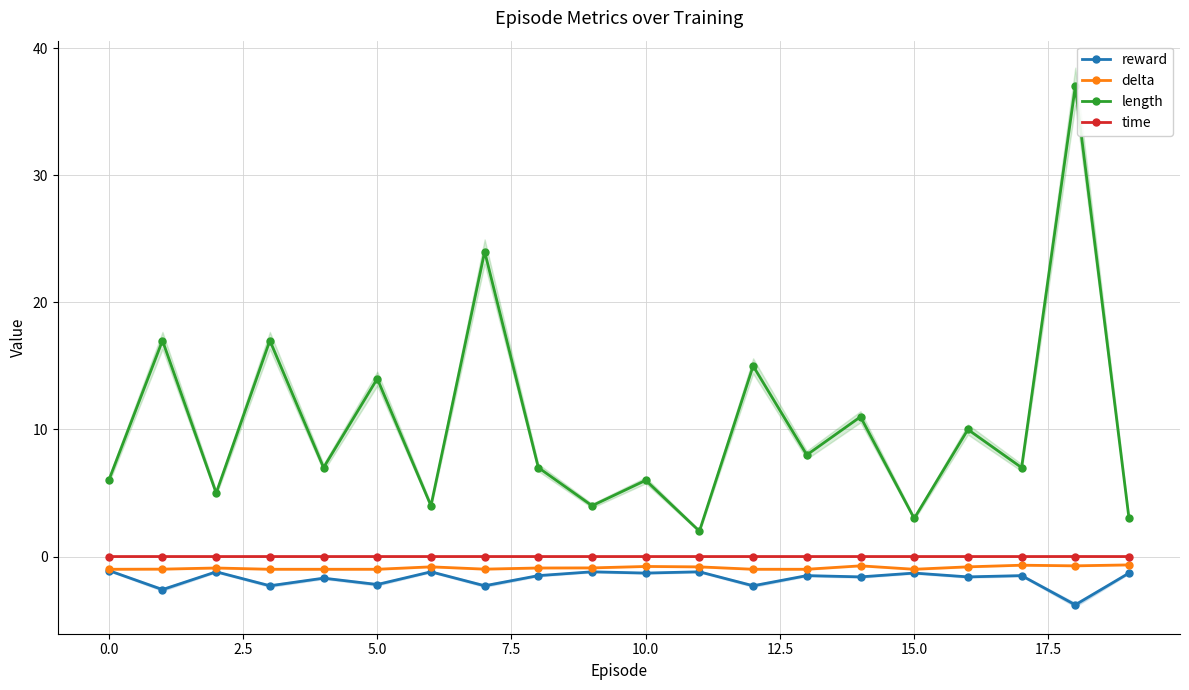

True or false: delta has more than 1 interior local peaks.

True